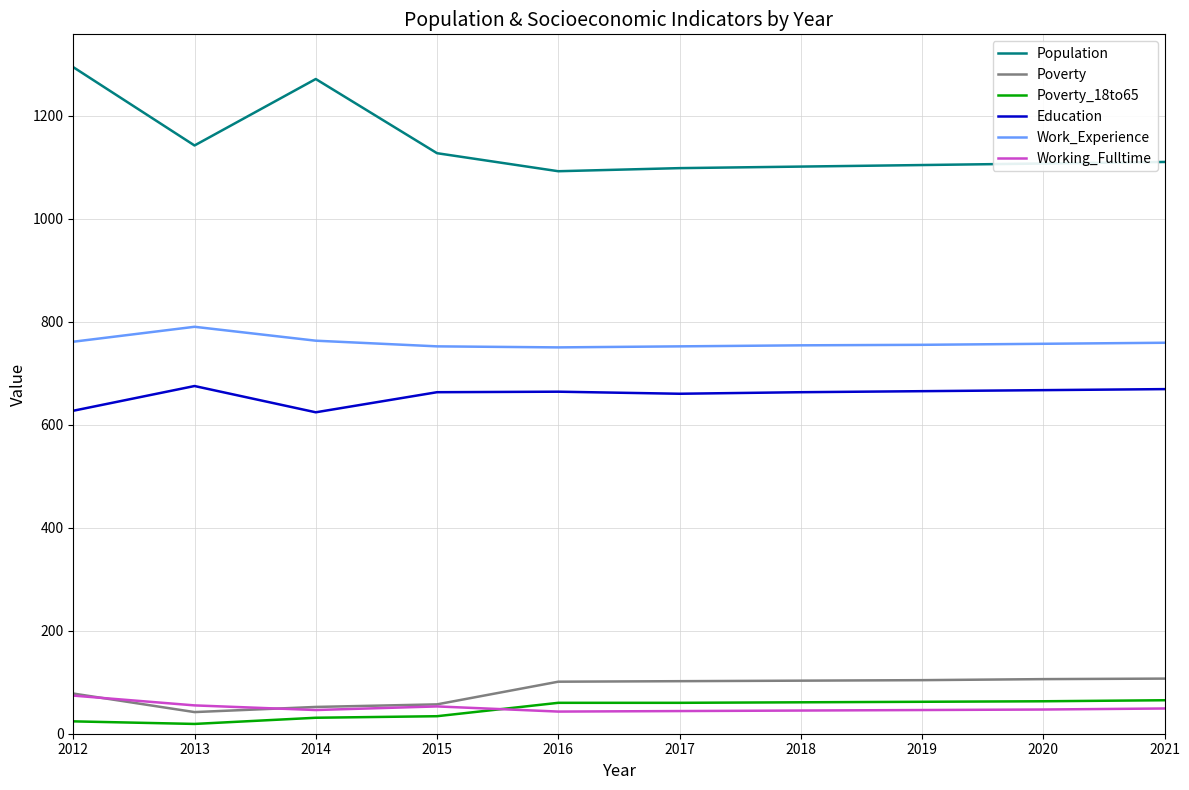

The value of Population at 2012 is 384. True or false?

False